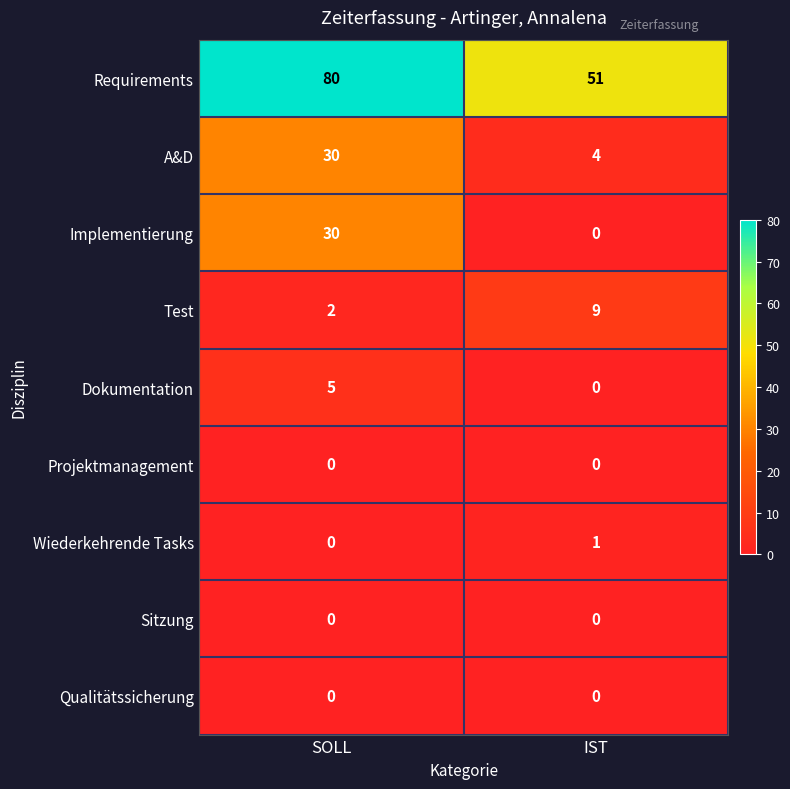

What is the difference between the highest and lowest values at SOLL?

80